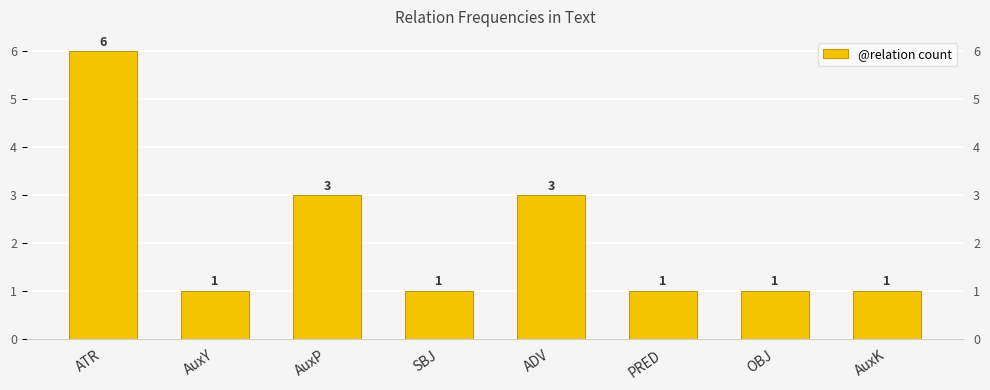

Count the number of categories in the chart.

8